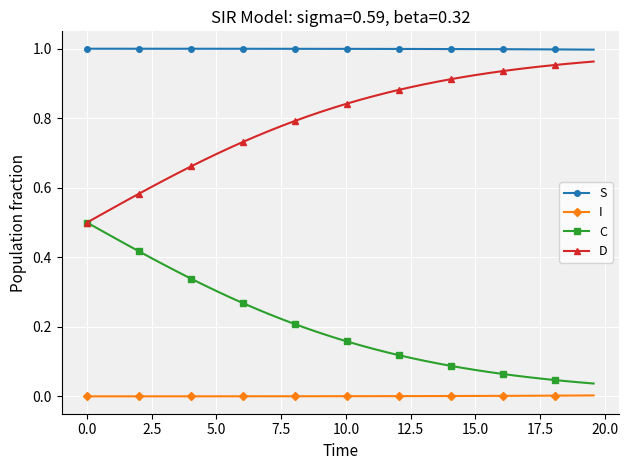

True or false: C and I cross at least once.

False